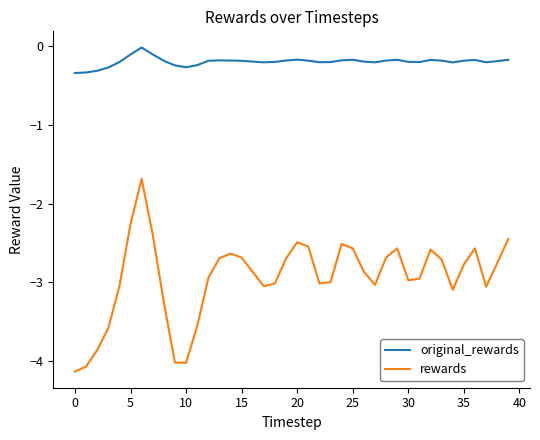

What is the minimum value for rewards?

-4.1